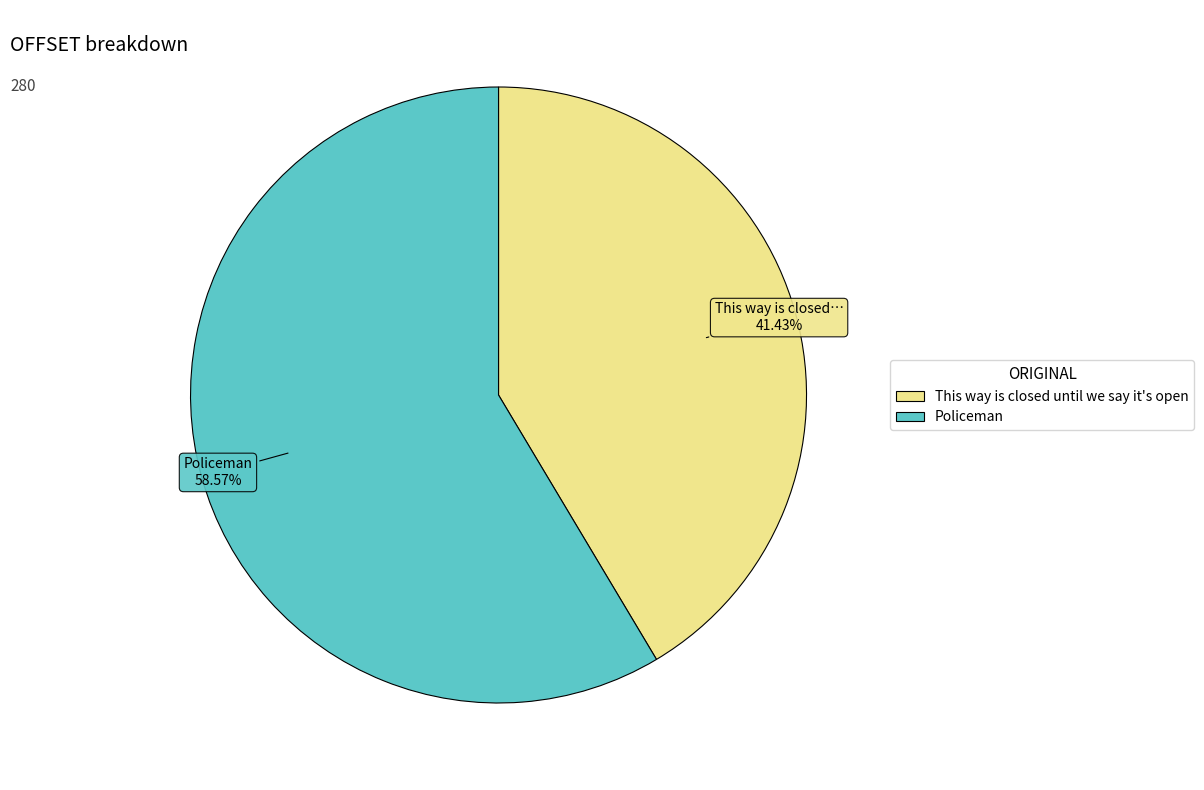

Between This way is closed until we say it's open and Policeman, which is larger?

Policeman